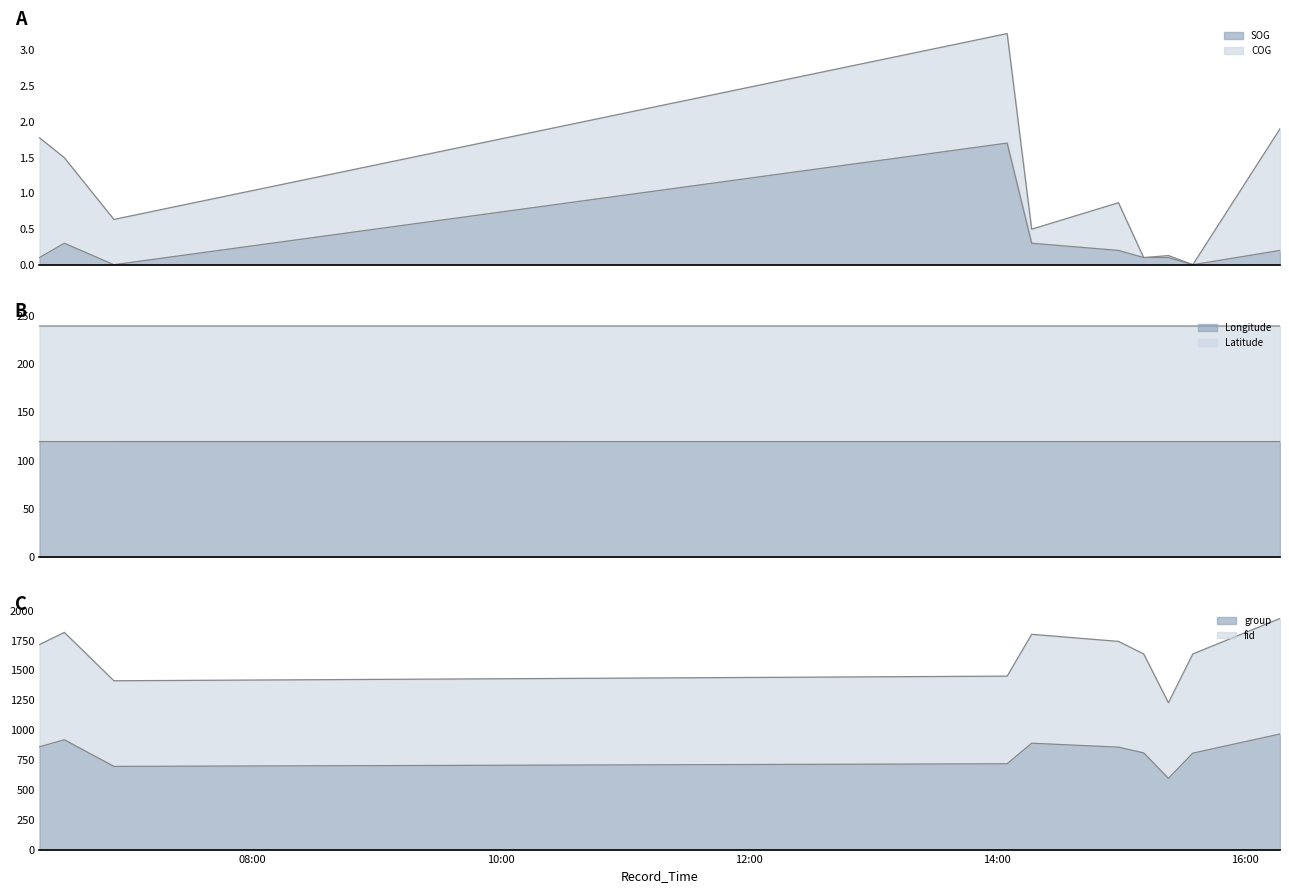

Which category has the highest value across all series?

2024-04-16 16:16:57